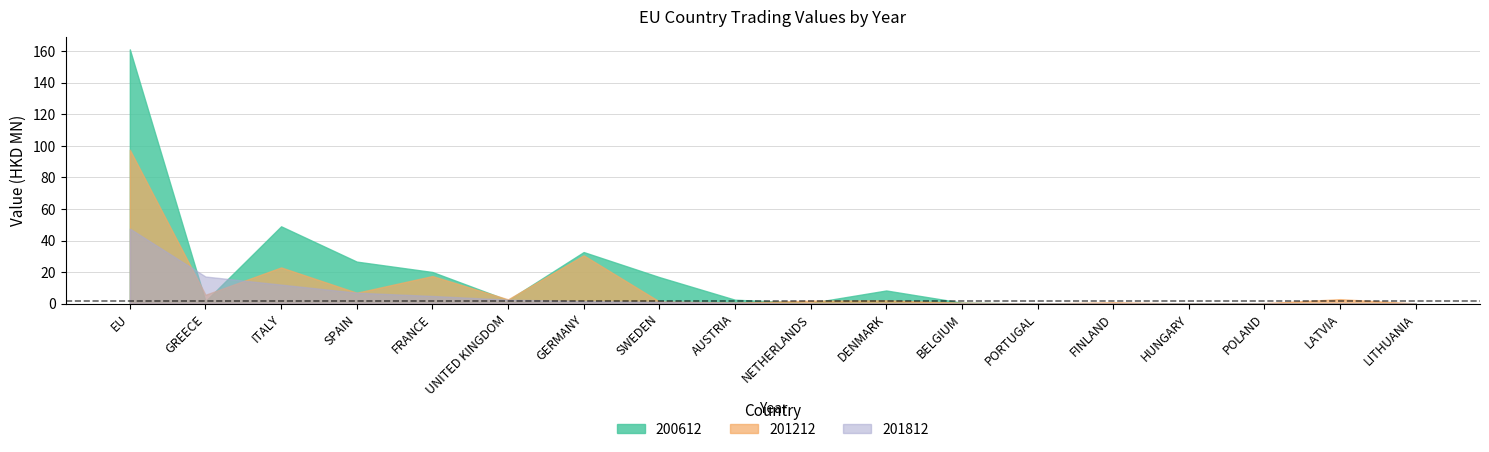

What are all the series names shown in the legend?

200612, 201212, 201812